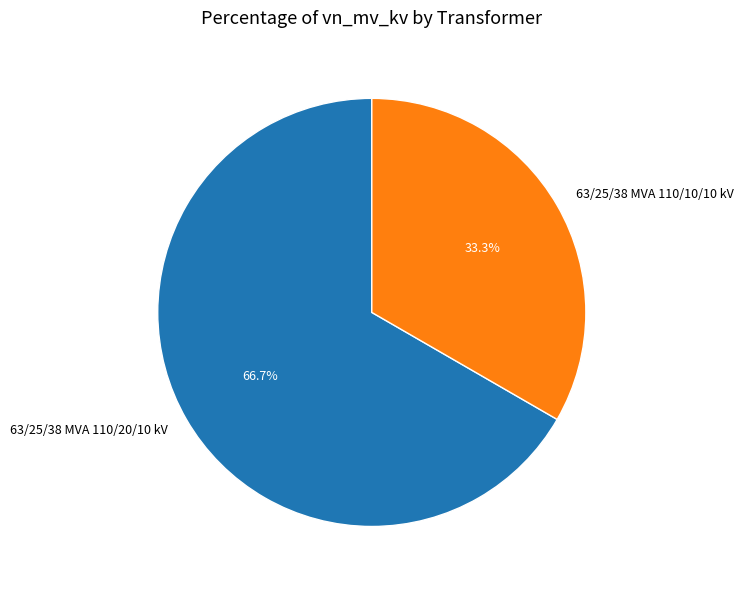

How many slices are in this pie chart?

2